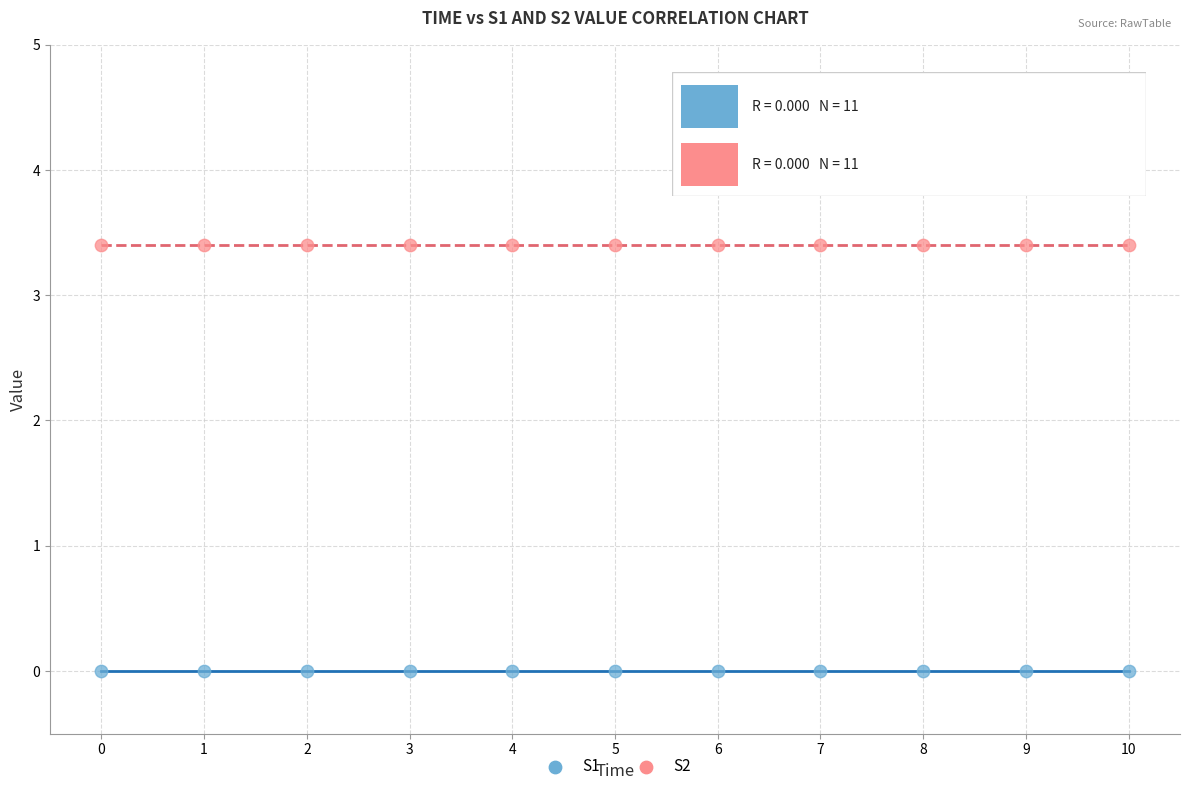

Which series contains the highest Y value?

S2